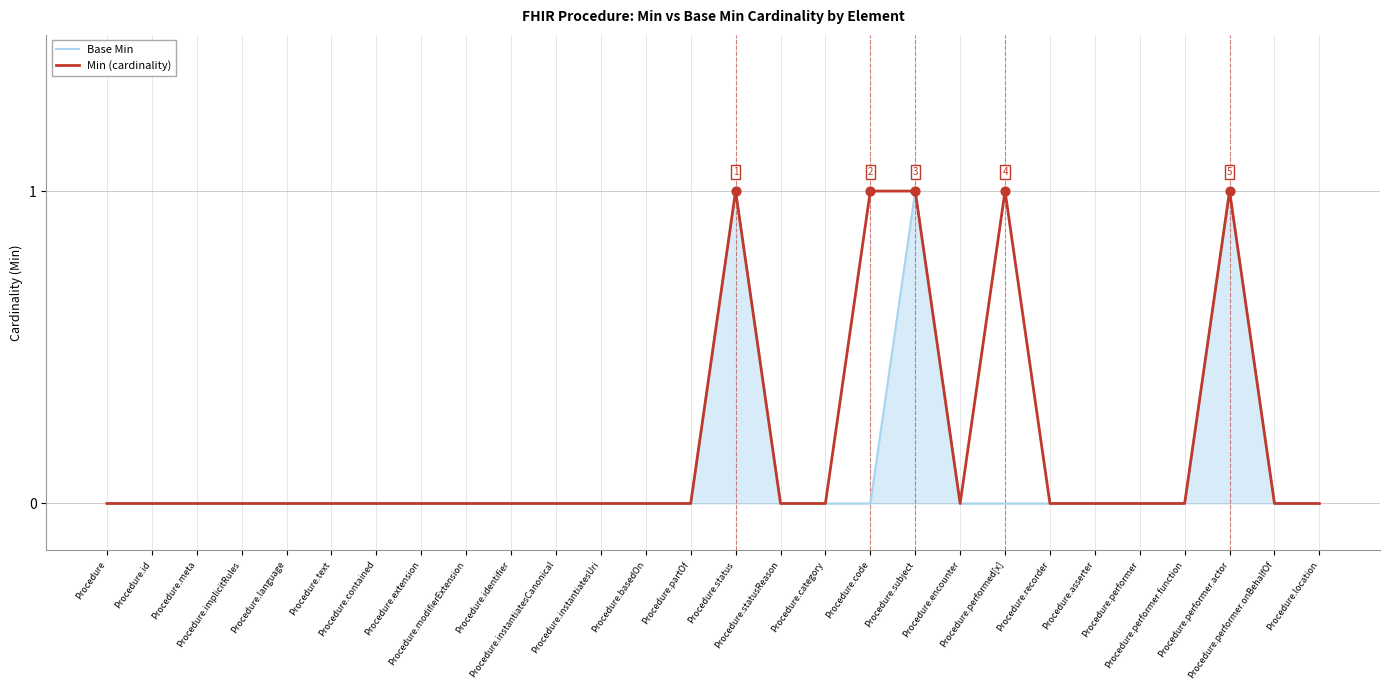

List the series in order of their overall mean, highest first.

Min (cardinality), Base Min